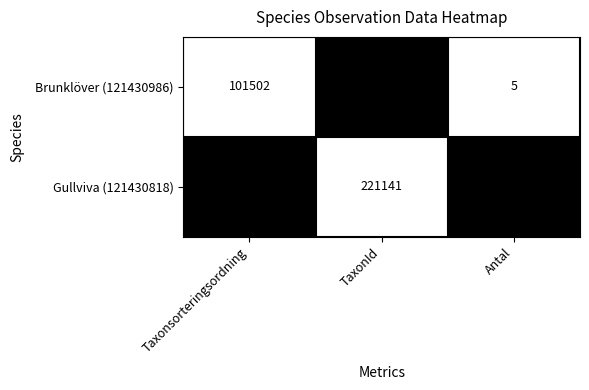

How many series are shown in this chart?

2